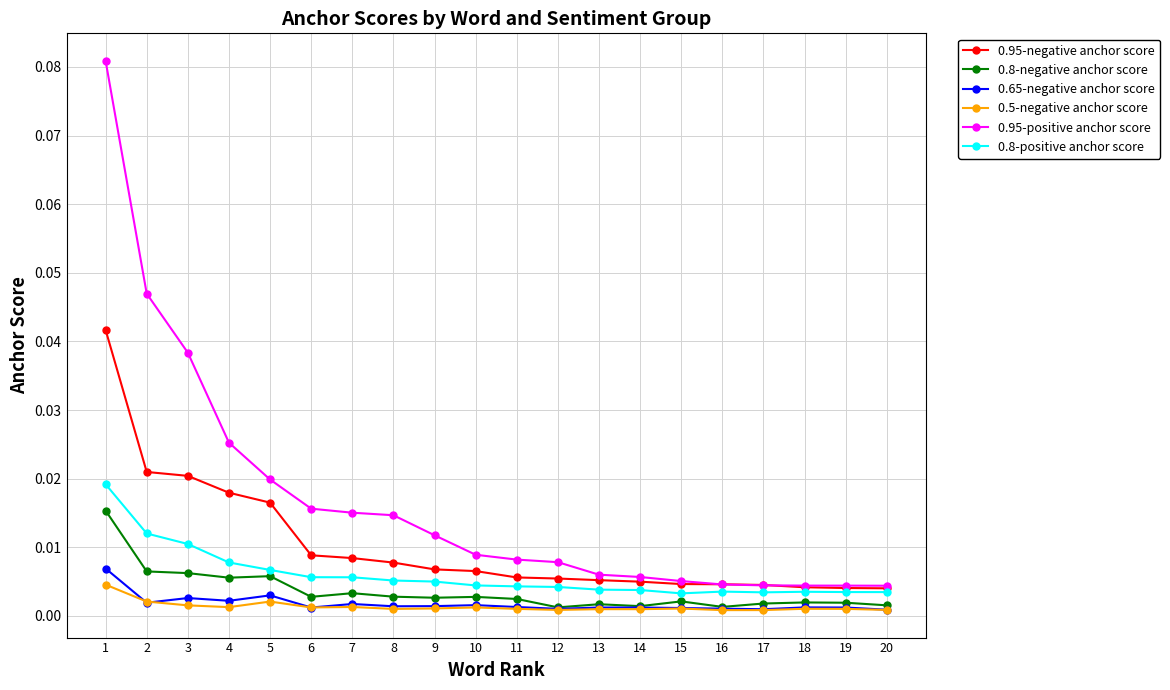

At 1, list the series in order from smallest to largest.

0.5-negative anchor score, 0.65-negative anchor score, 0.8-negative anchor score, 0.8-positive anchor score, 0.95-negative anchor score, 0.95-positive anchor score